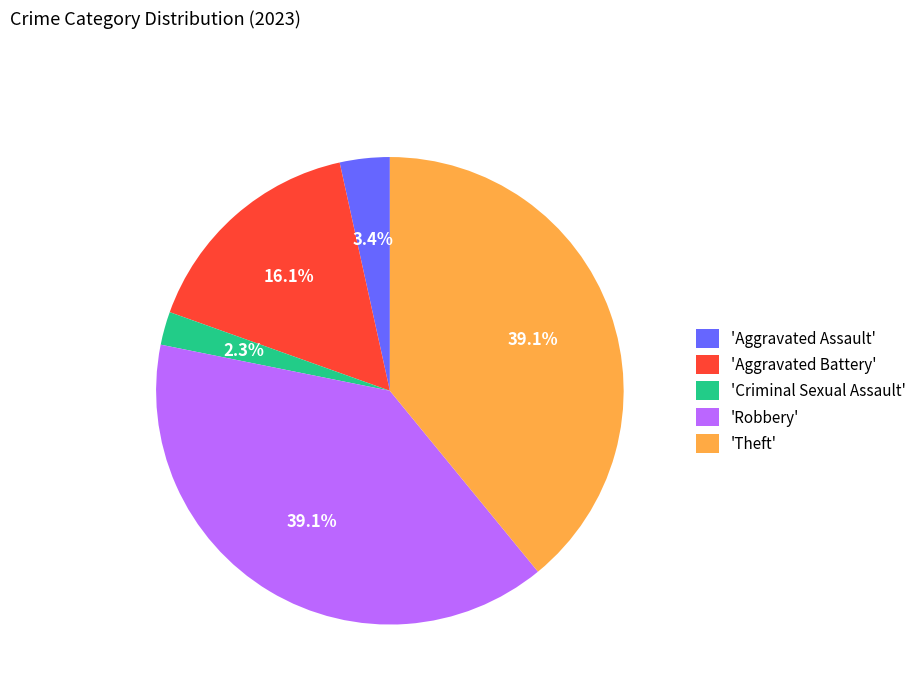

What portion of the pie excludes 'Robbery'?

60.9%